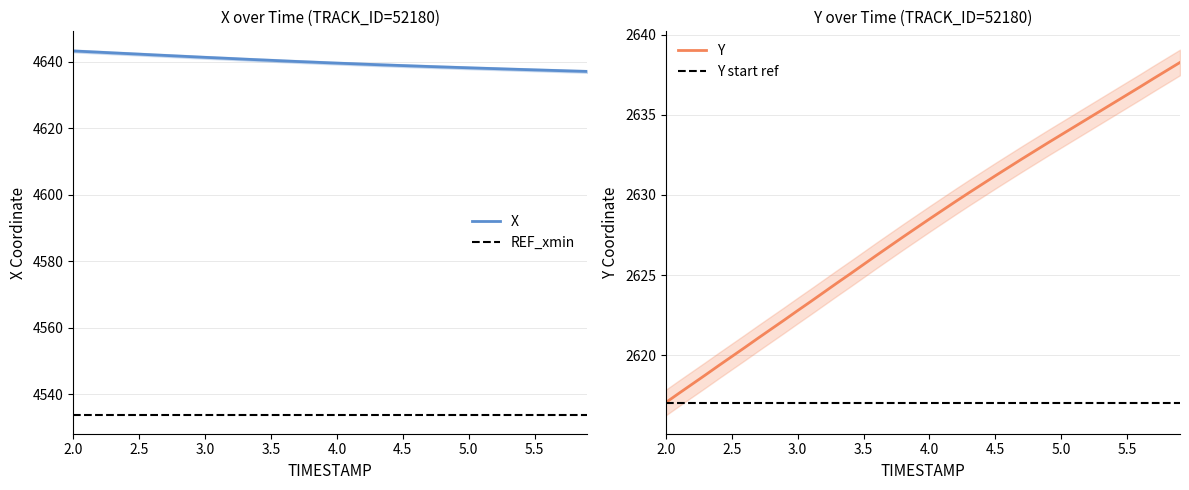

True or false: X has more than 2 points higher than both neighbors.

False